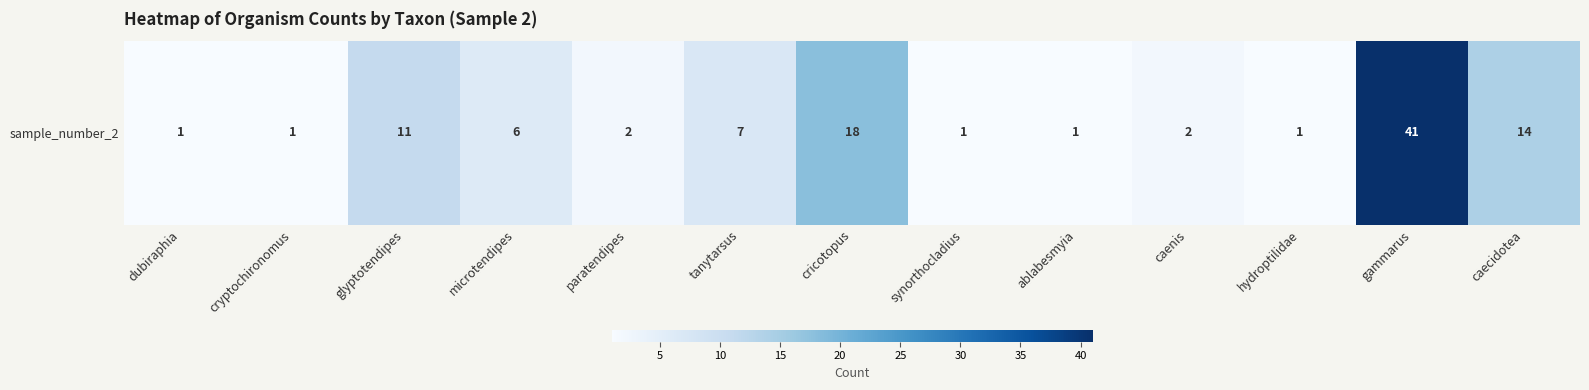

Is it true that the value at caecidotea is 14?

True